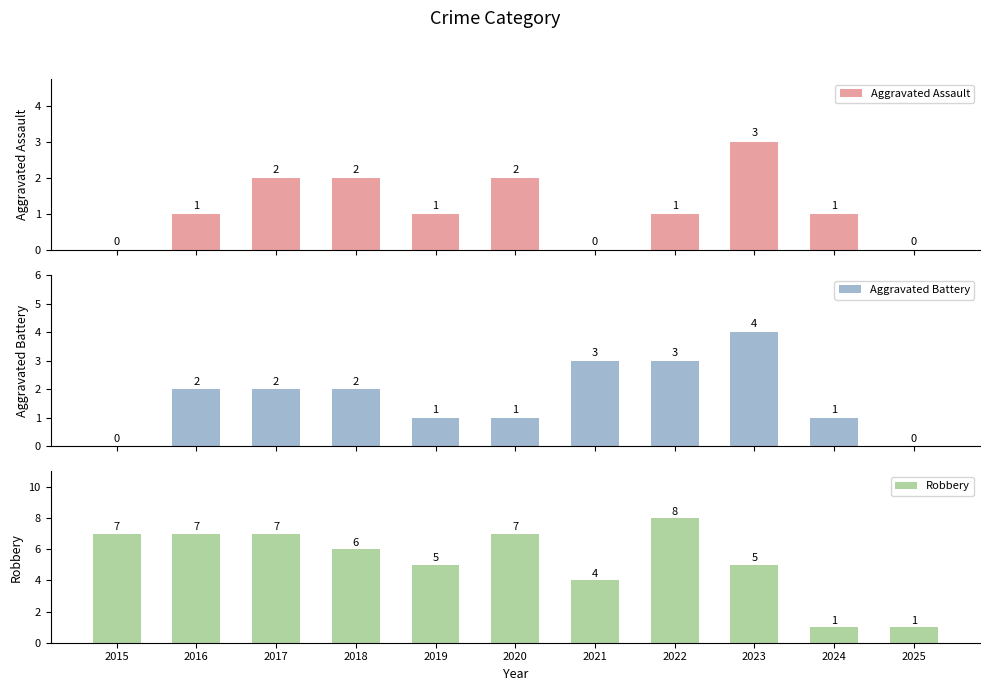

At how many categories does at least one series exceed 4?

8